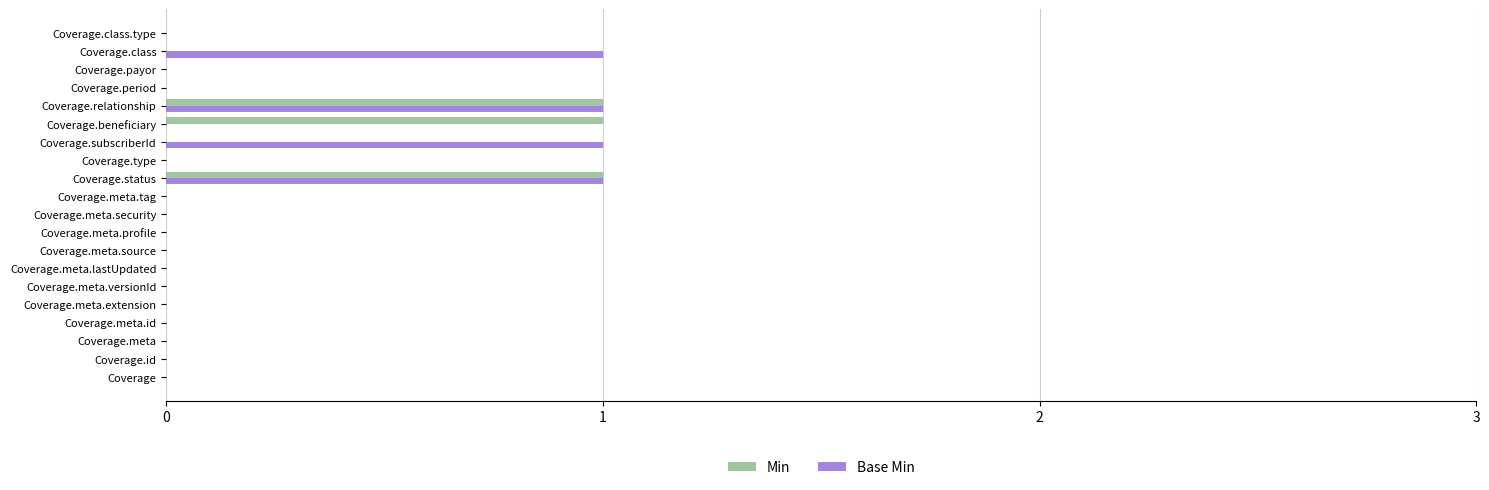

How many categories are shown in the chart?

20